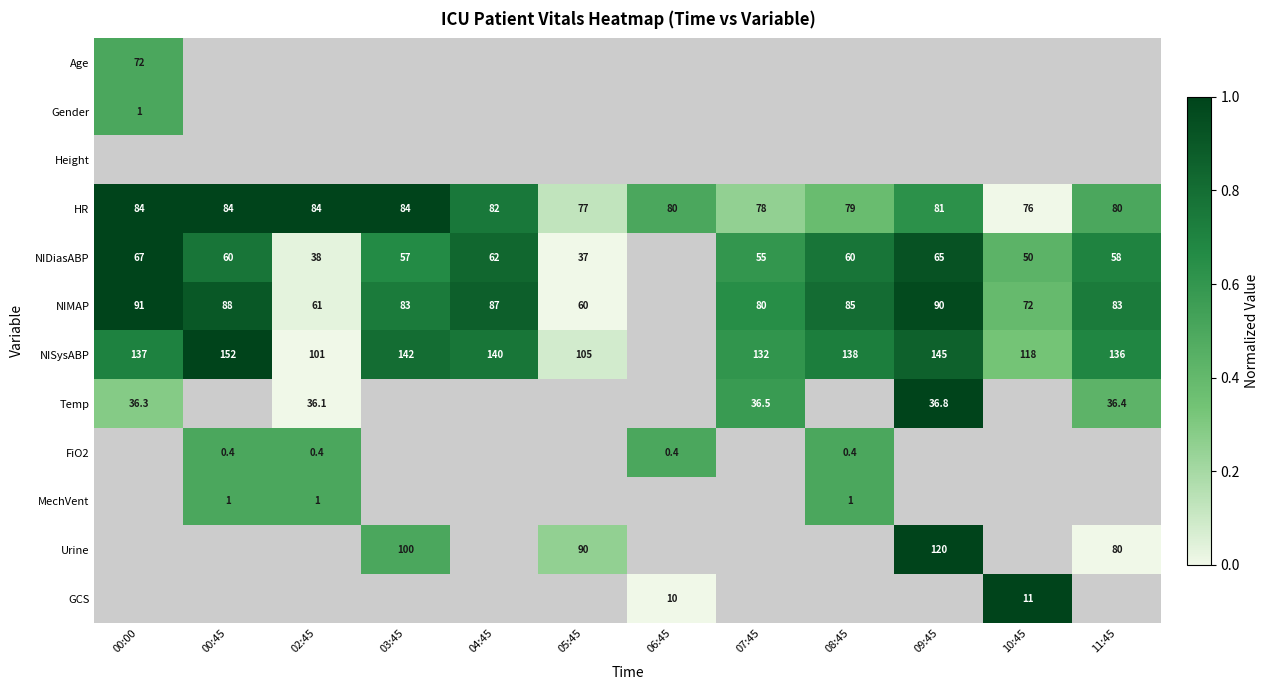

Is the value of NISysABP at 08:45 greater than the value of FiO2 at 00:45?

Yes